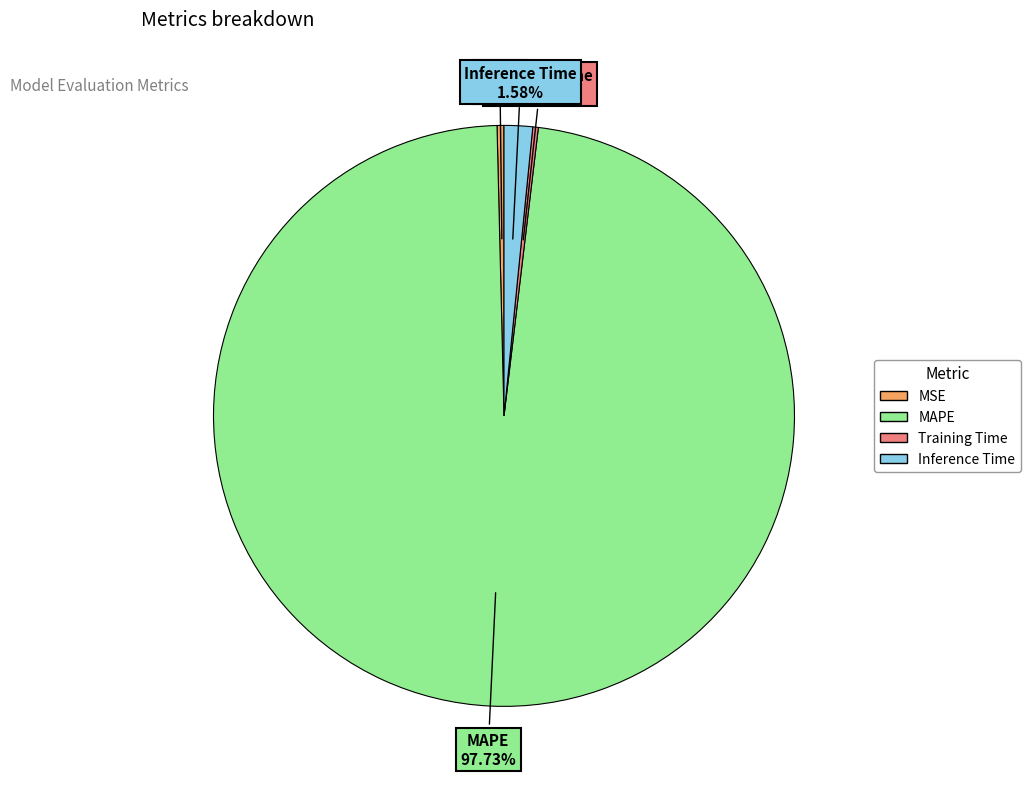

Does Inference Time represent more than half of the total?

No